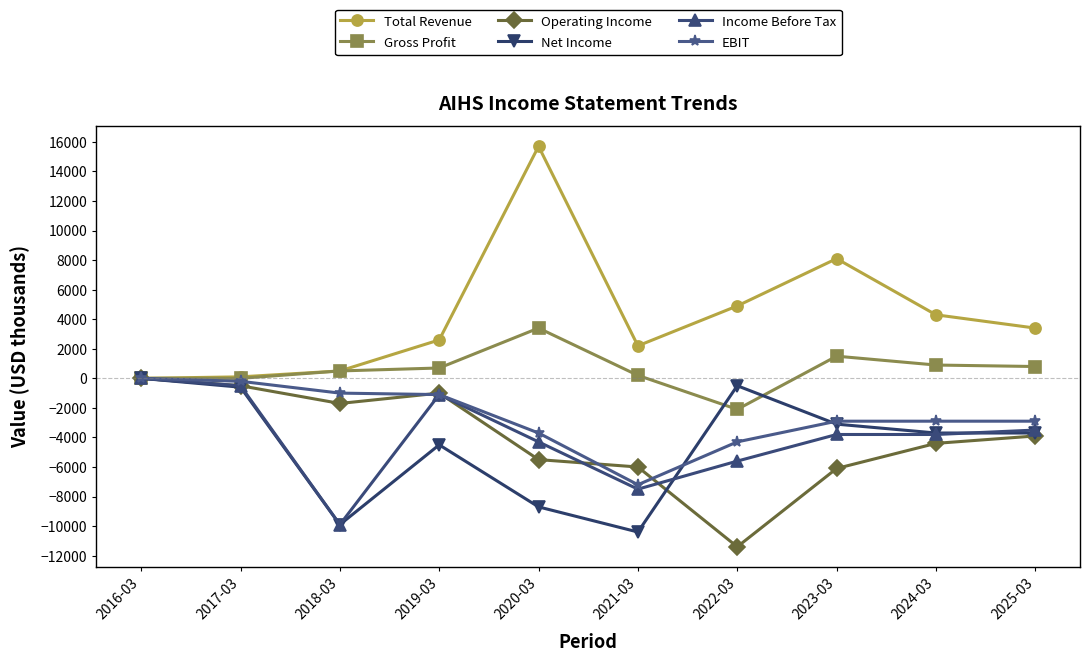

True or false: Gross Profit has more than 1 points higher than both neighbors.

True